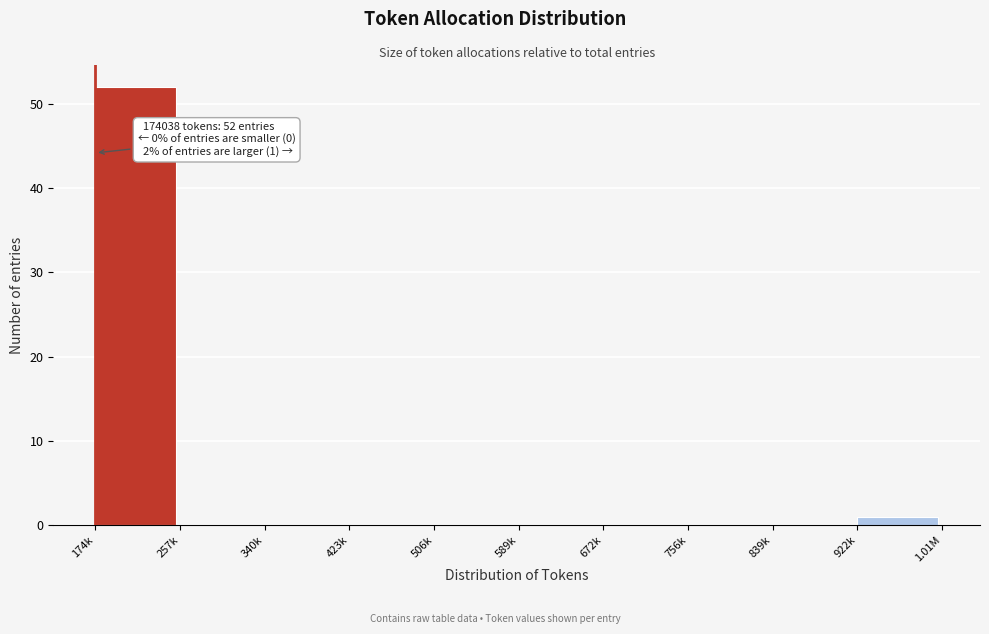

Reading right to left, extract all data points from this chart.

922k=1	839k=0	756k=0	672k=0	589k=0	506k=0	423k=0	340k=0	257k=0	174k=52